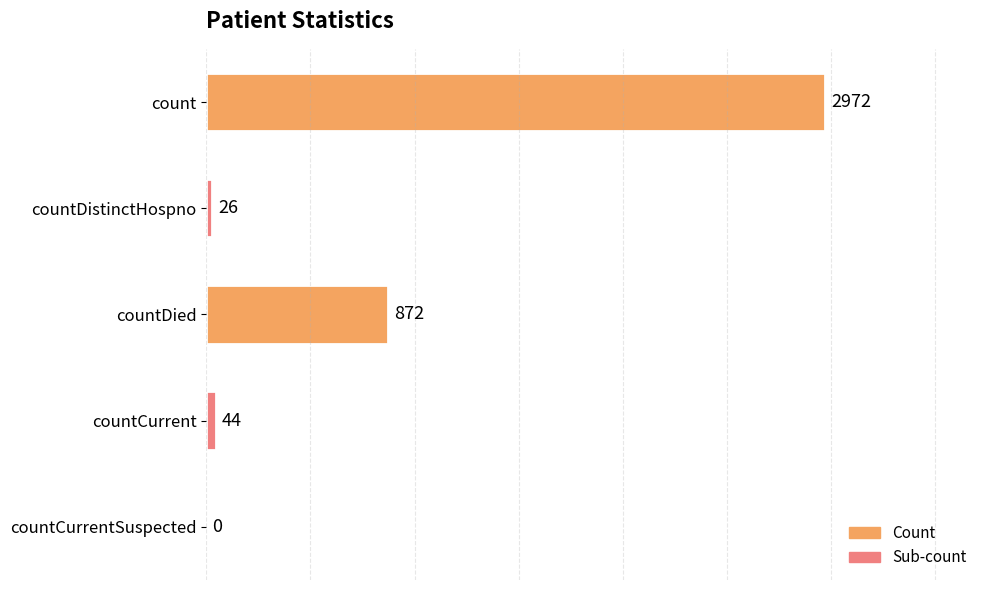

What is the maximum value shown in the chart?

2972